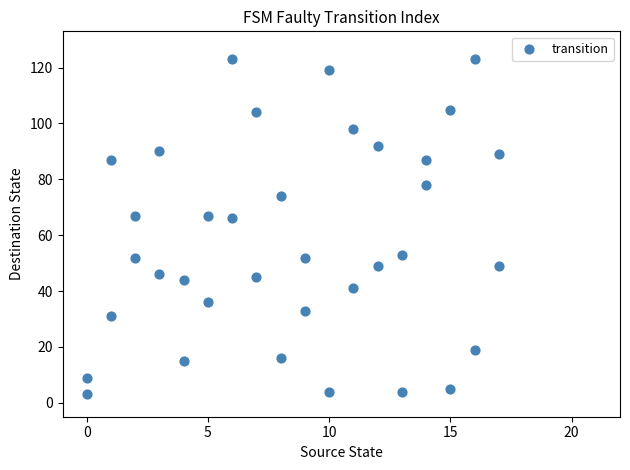

What is the range of Y values (max minus min)?

120